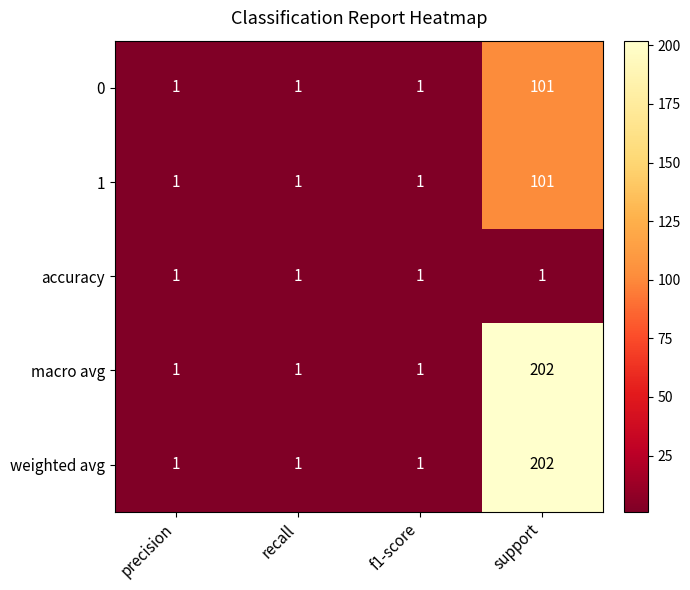

The macro avg series shows 343 at support. True or false?

False